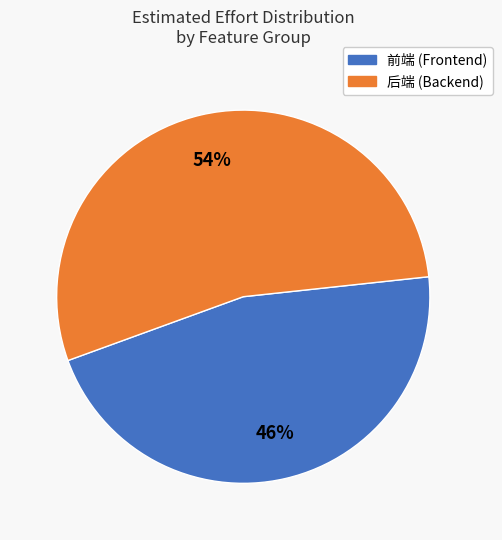

Is there any slice that represents more than half of the pie?

Yes